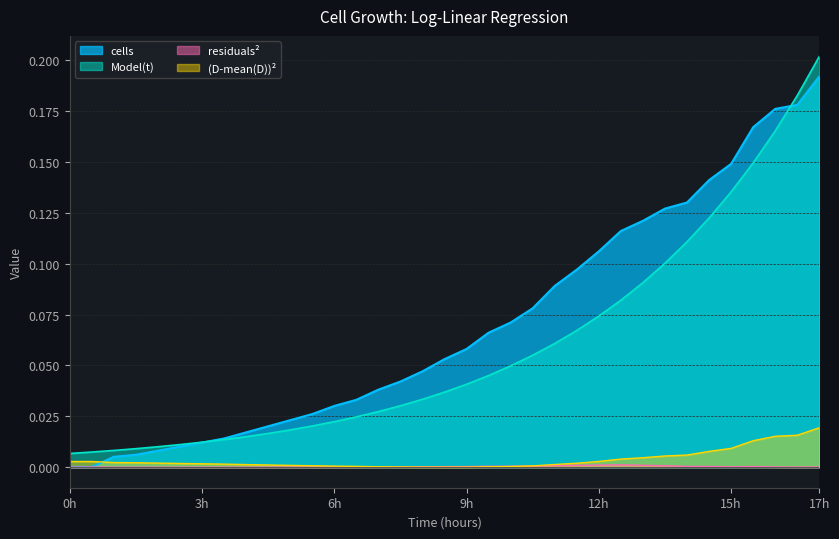

Which series has the largest range (max minus min)?

Model(t)